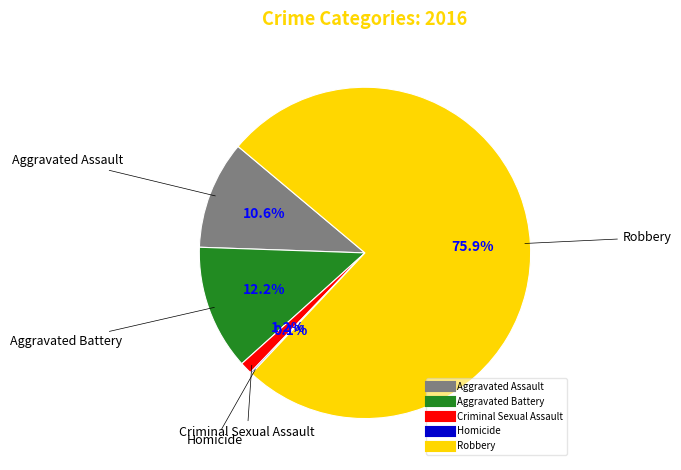

To the nearest percent, what is the difference between the largest and smallest slice percentages?

76%